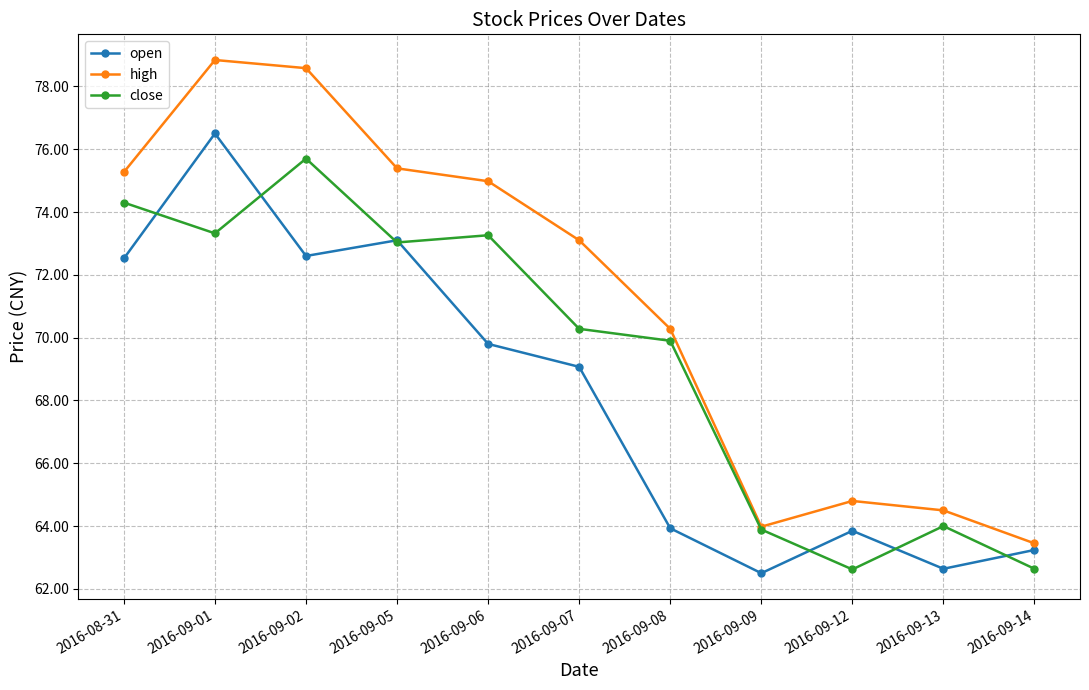

What is the sum of the open values at 2016-09-07 and 2016-09-02?

141.7